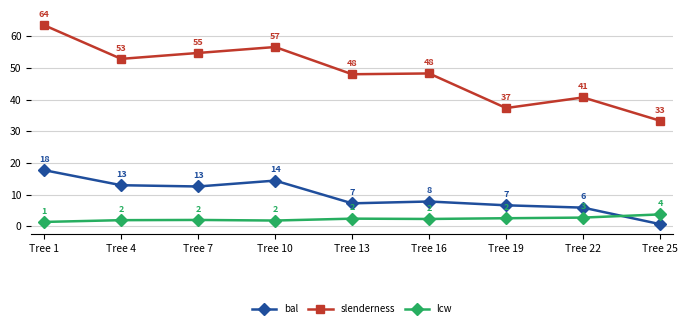

How many lines are shown in the chart?

3